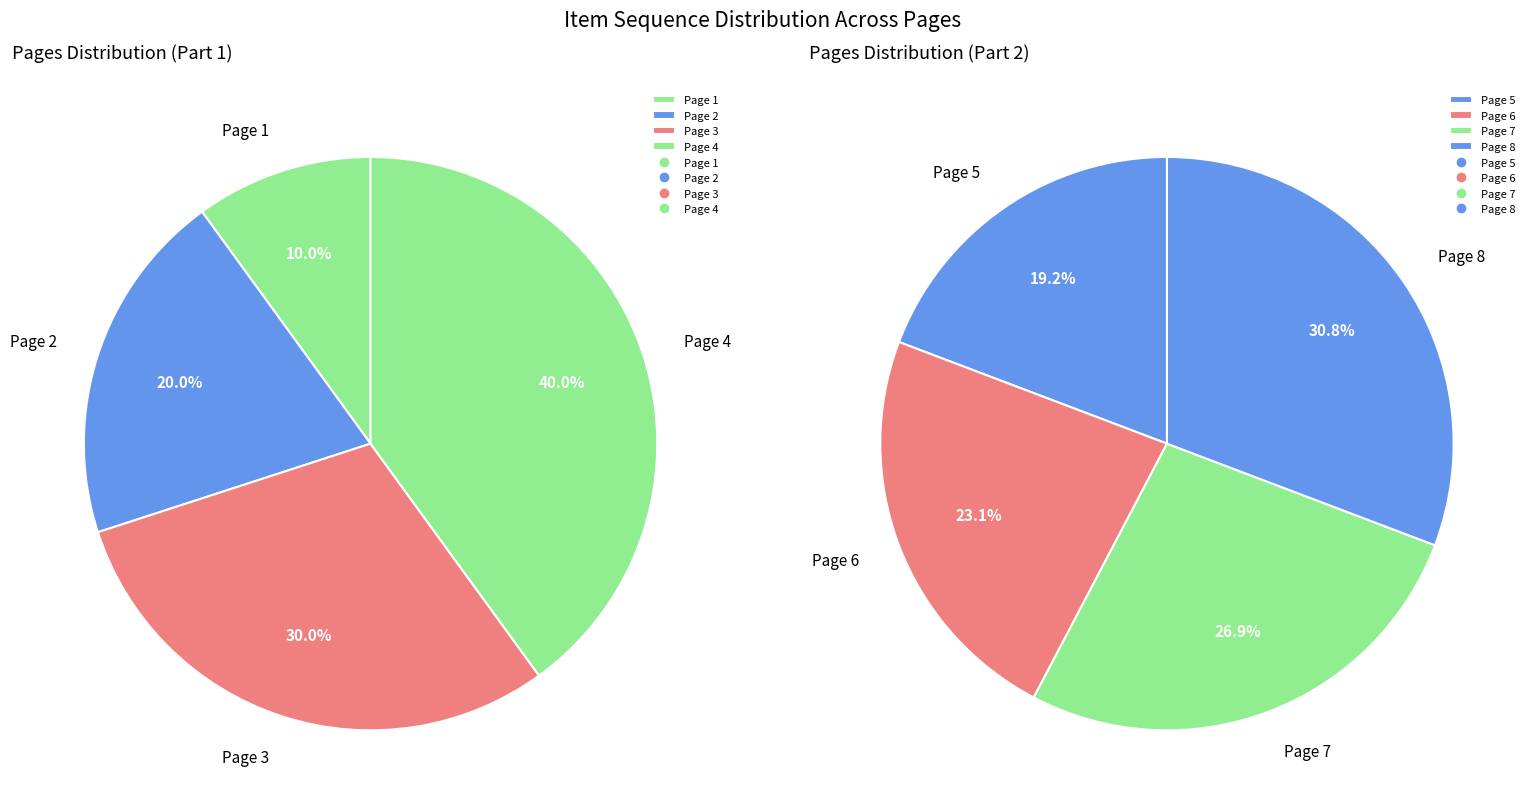

Count the number of slices in the pie.

8